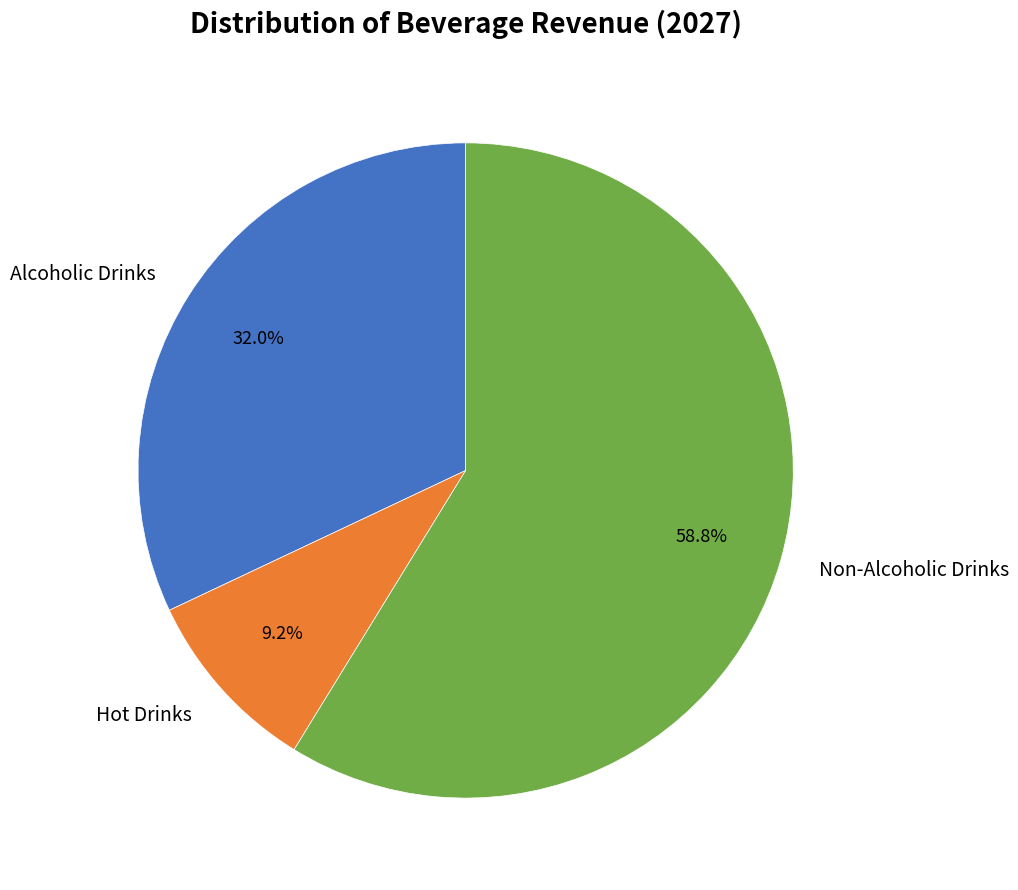

To the nearest percent, what is the average slice percentage?

33%